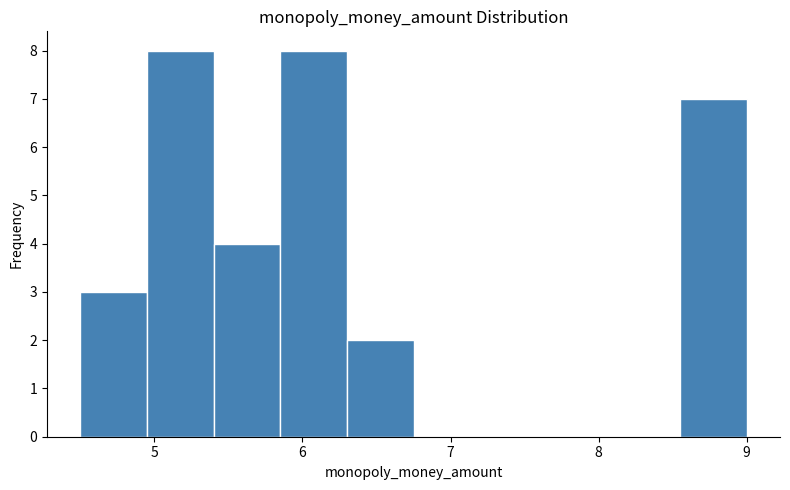

Reading left to right, list every bar in this chart as the range it spans on the x-axis followed by its height. Neither the bar edges nor the heights are printed on the chart, so give them approximately, as read against the axes.

4.50 to 4.95: 3
4.95 to 5.40: 8
5.40 to 5.85: 4
5.85 to 6.30: 8
6.30 to 6.75: 2
6.75 to 7.20: 0
7.20 to 7.65: 0
7.65 to 8.10: 0
8.10 to 8.55: 0
8.55 to 9.00: 7